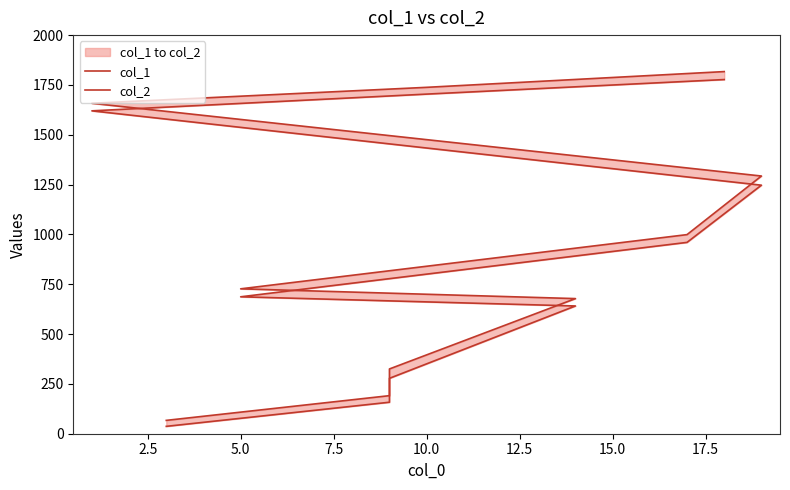

What is the value of the col_2 point at the 2nd from the left?

191